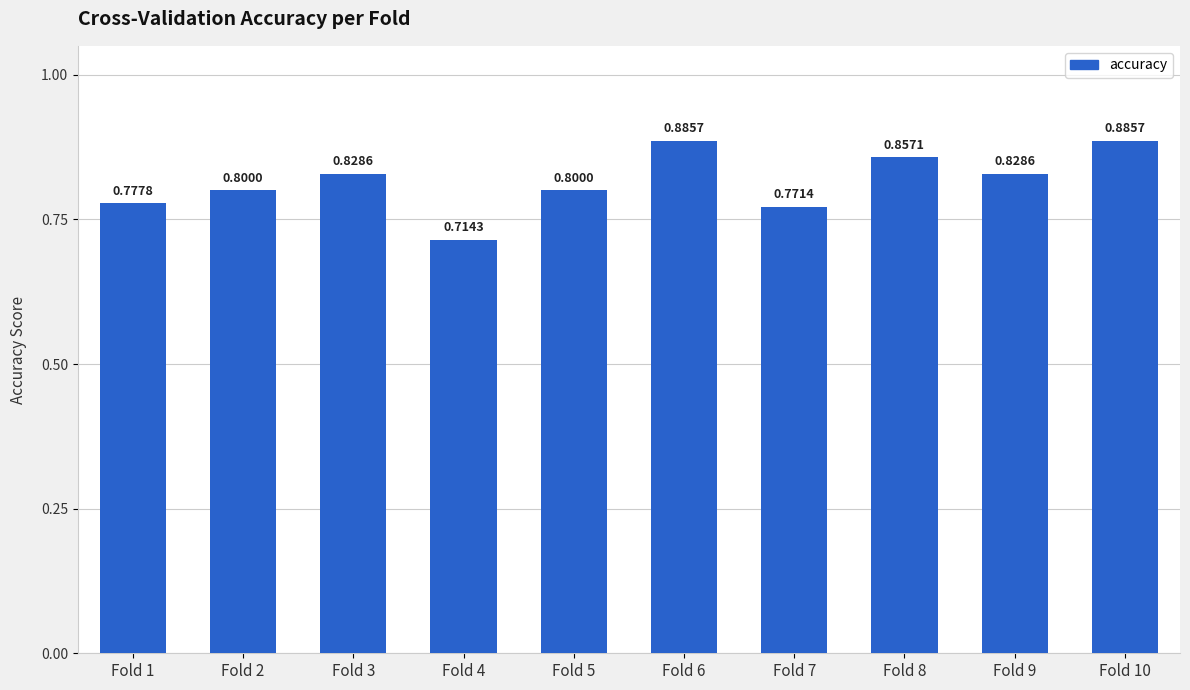

What is the sum of the values at Fold 9 and Fold 10?

1.7